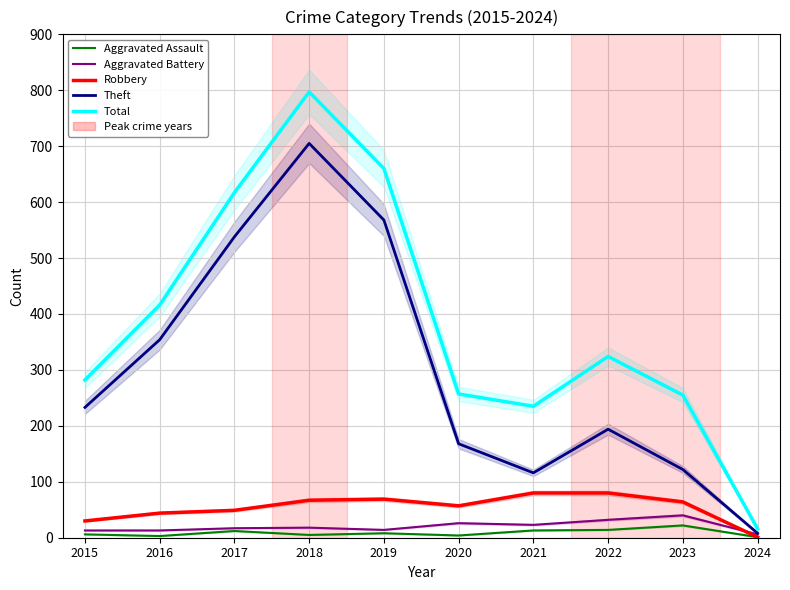

Is the value of Aggravated Battery at 2016 greater than the value of Theft at 2017?

No